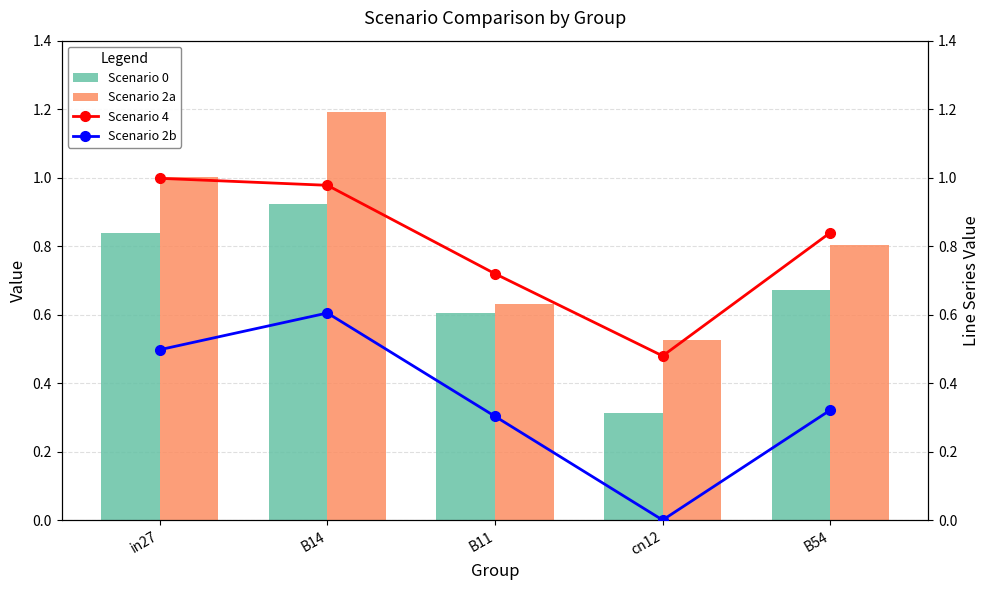

What is the difference between the second highest and second lowest values in the Scenario 2a series?

0.4